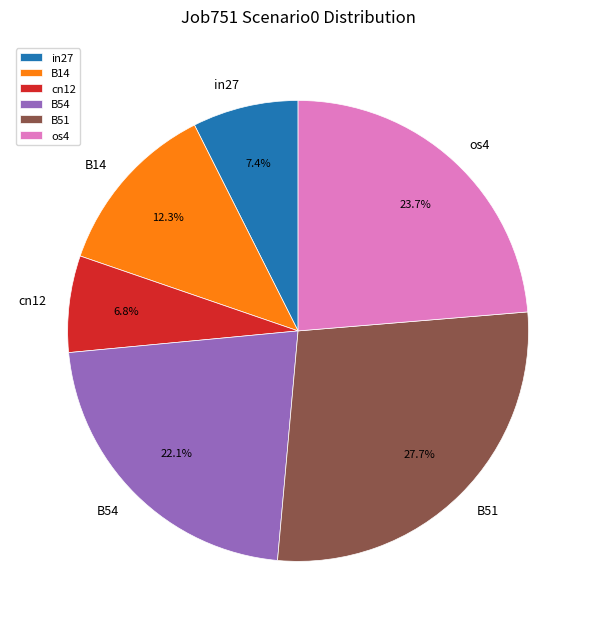

Rank the categories by value from lowest to highest.

cn12, in27, B14, B54, os4, B51